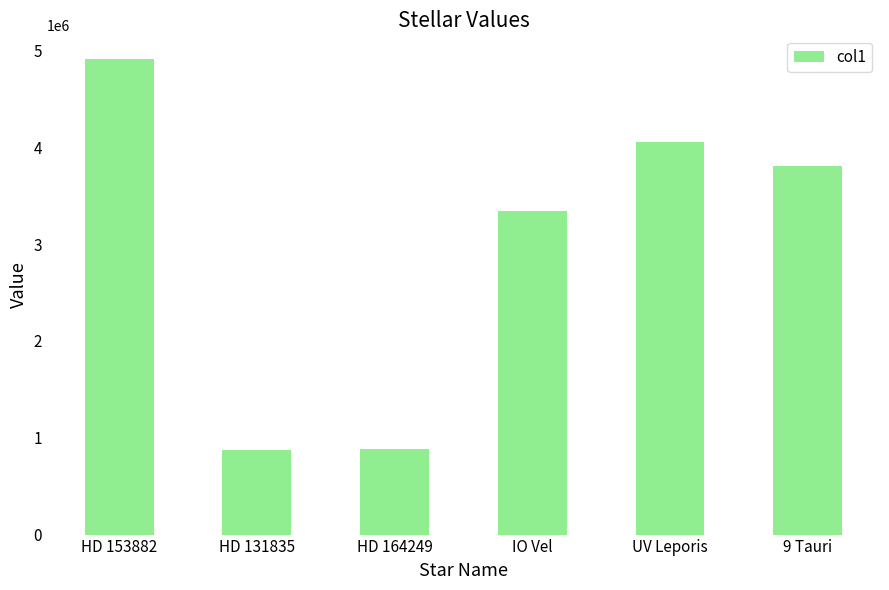

What is the change in value from HD 153882 to 9 Tauri?

-1100000